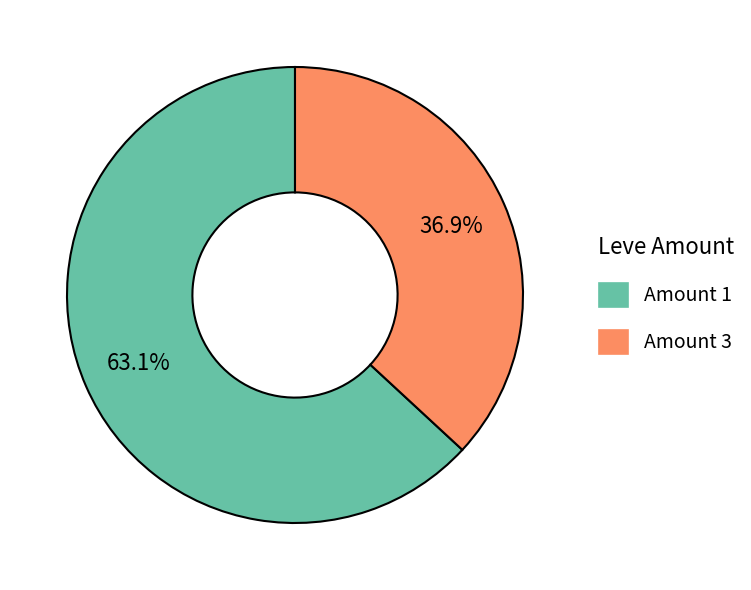

Is there a majority slice in this chart?

Yes